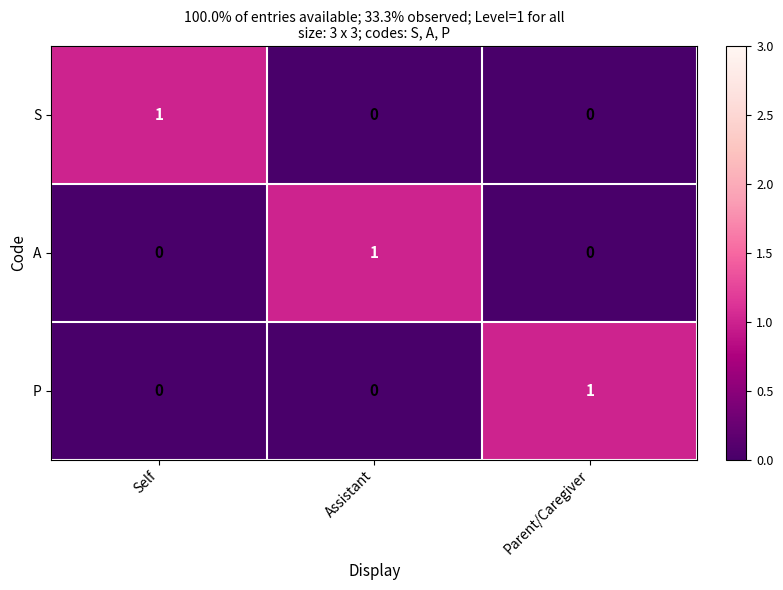

At which label does P reach its peak?

Parent/Caregiver